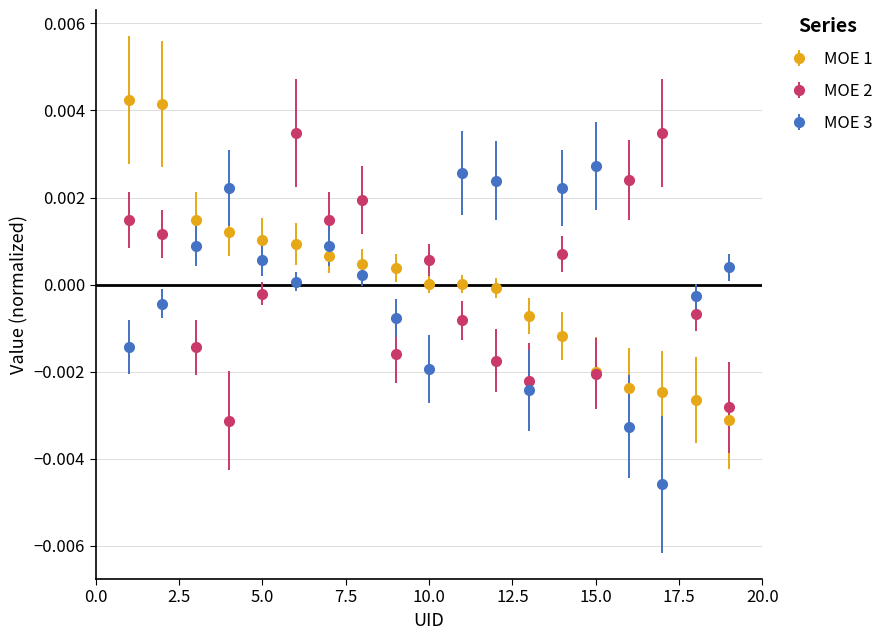

List the series in order of their peak value, highest first.

MOE 1, MOE 2, MOE 3